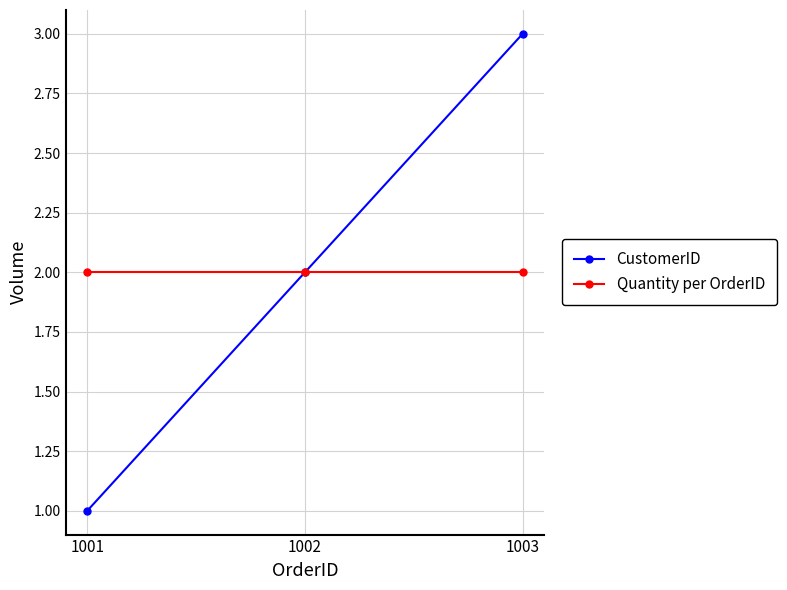

Does the chart display data point markers on the line(s)?

Yes